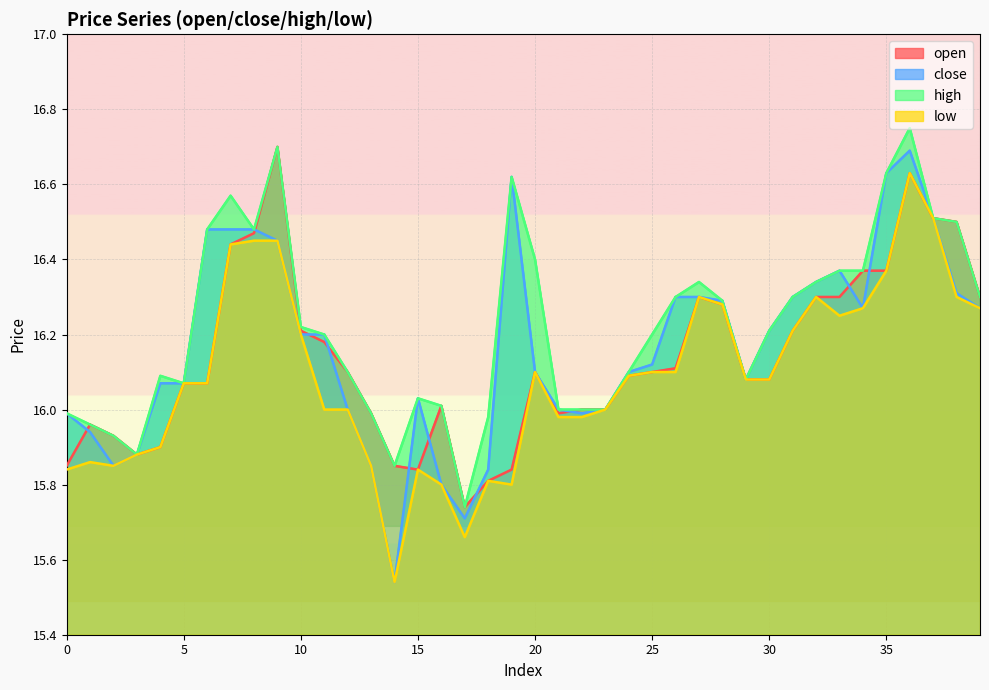

Rank the categories by high value from lowest to highest.

17, 14, 3, 2, 1, 18, 0, 13, 21, 22, 23, 16, 15, 5, 29, 4, 12, 24, 11, 25, 30, 10, 28, 26, 31, 39, 27, 32, 33, 34, 20, 6, 8, 38, 37, 7, 19, 35, 9, 36